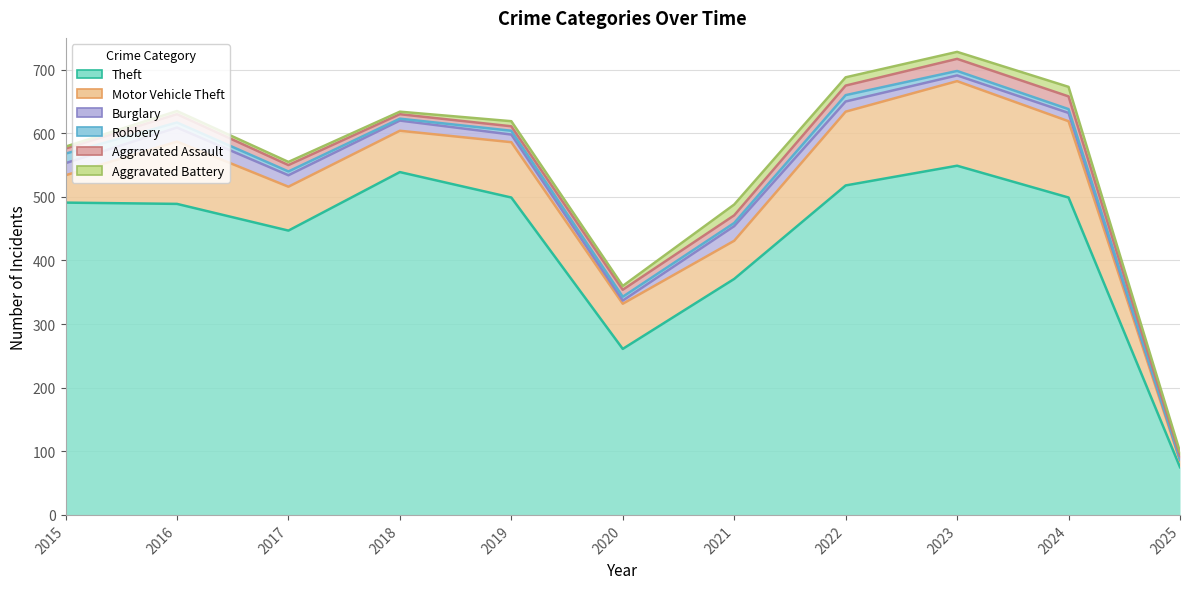

Is the value of Theft at 2018 greater than the value of Aggravated Battery at 2019?

Yes